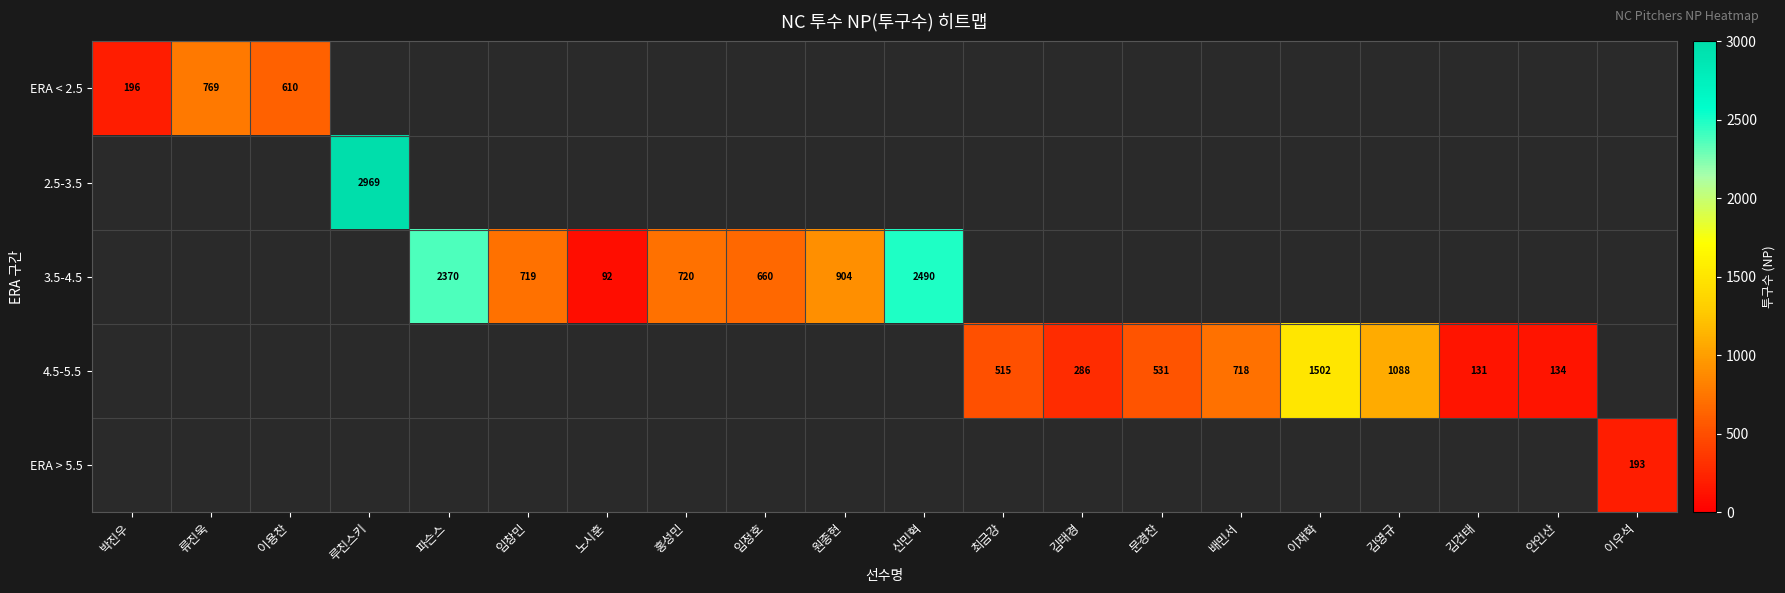

Is it true that ERA < 2.5 equals 321 at 박진우?

False